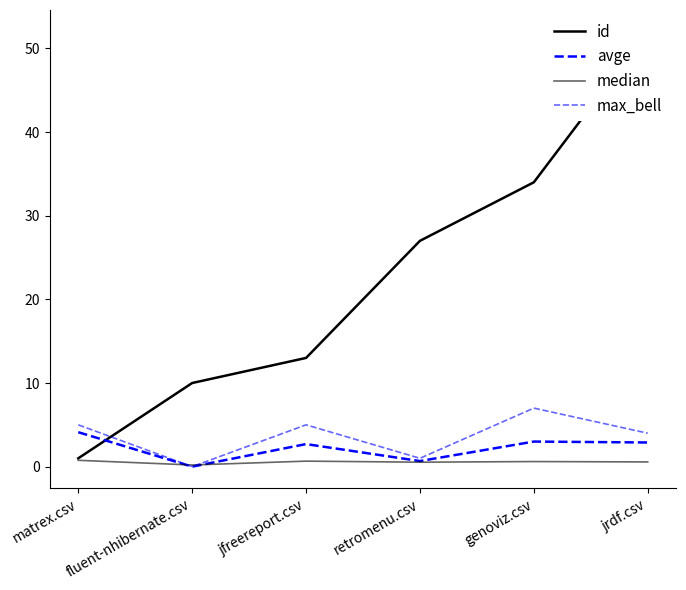

How many distinct data groups are displayed?

4